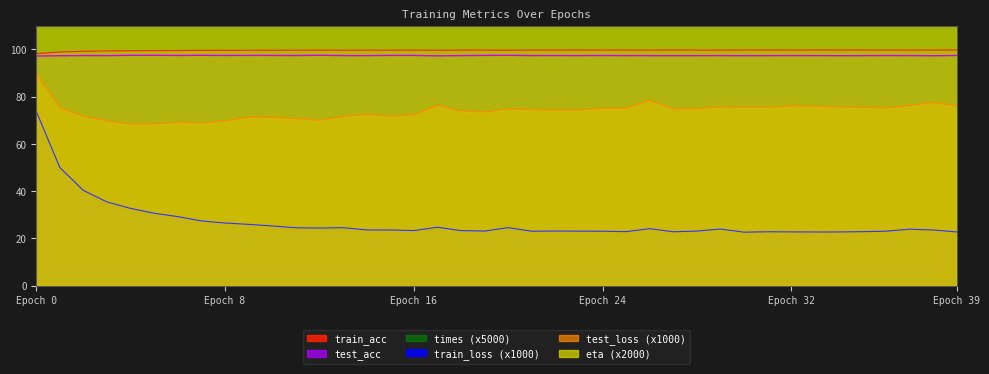

What is the smallest value displayed?

22.6